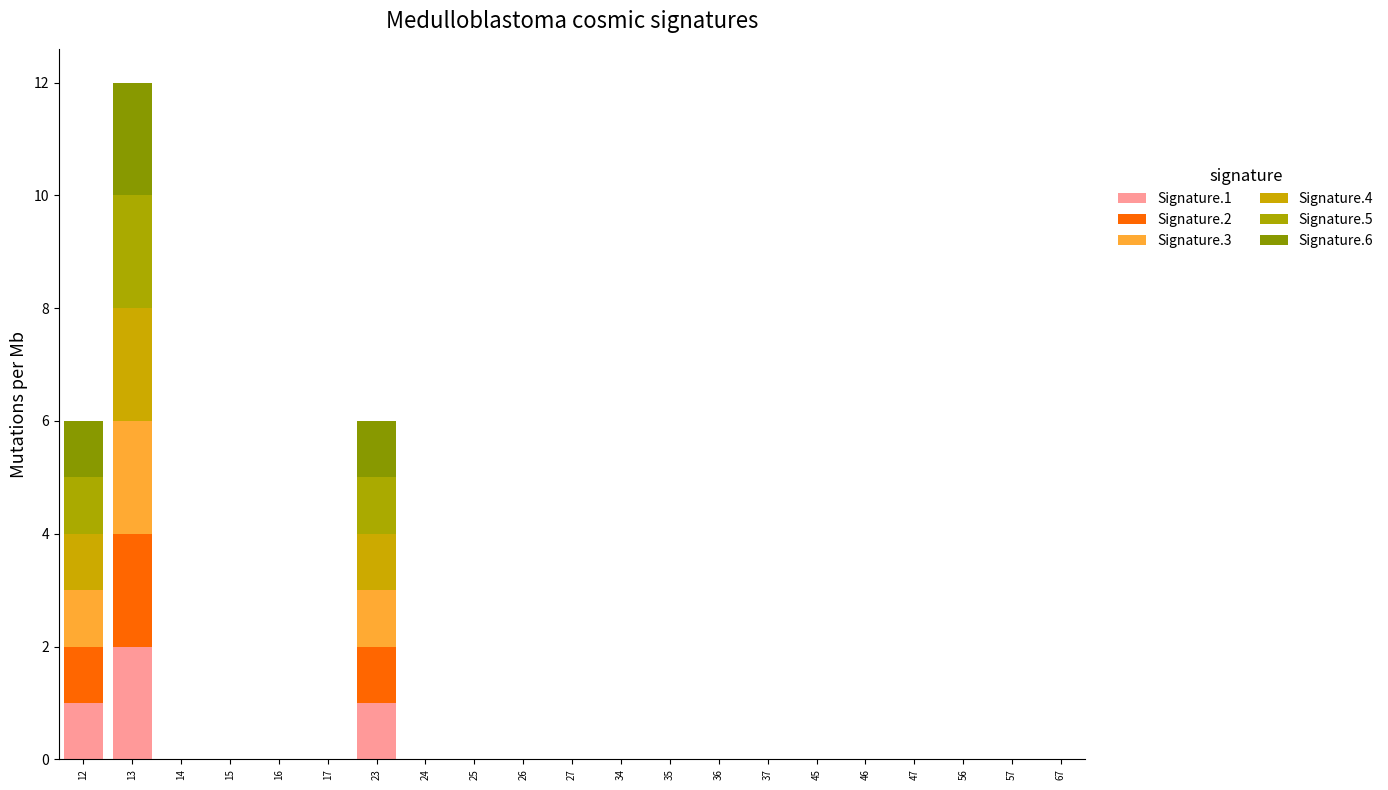

What is the sum of the Signature.4 values at 12 and 26?

1